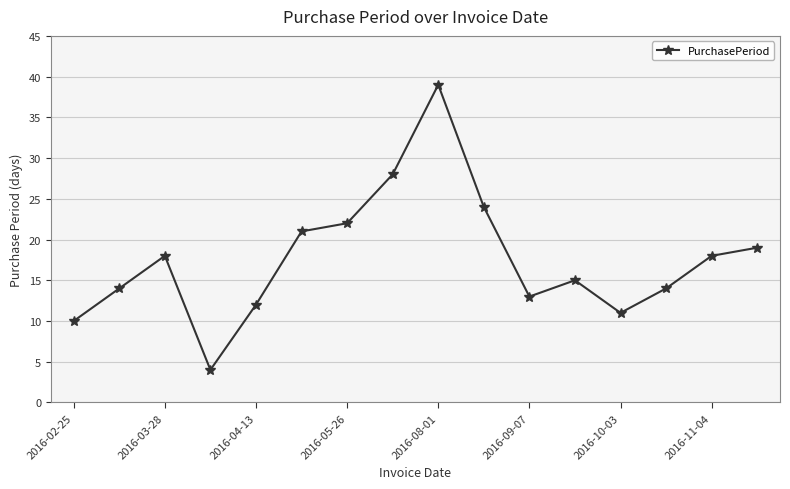

What is the value of the 7th point from the left?

22